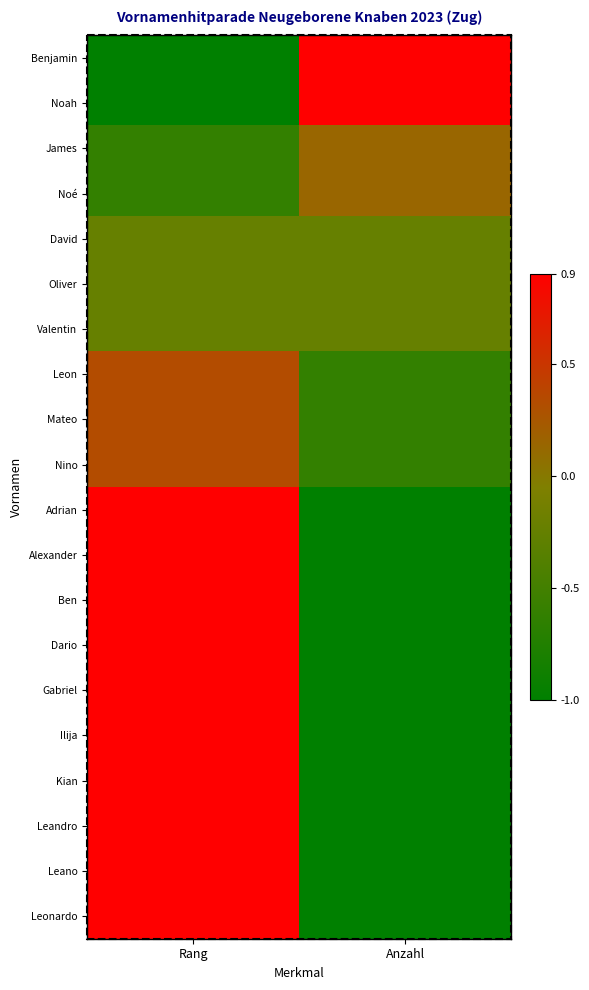

At which category does the chart reach its peak across all series?

Anzahl